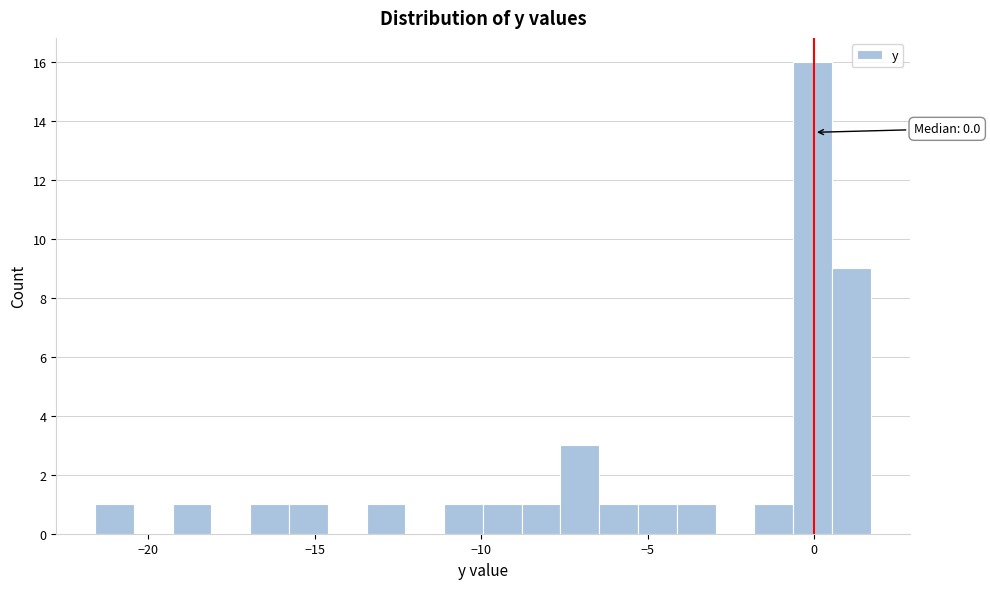

Around what value on the x-axis is the tallest bar? Give the approximate position of its centre, as read against the axis.

0.0